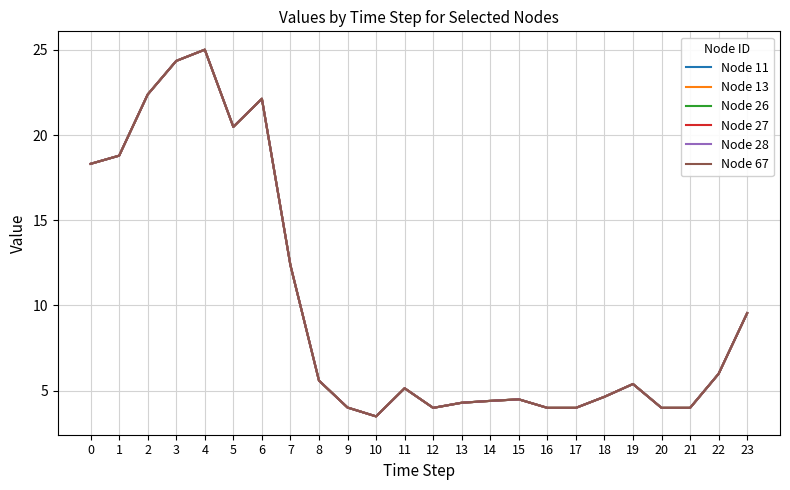

At which label does Node 28 reach its peak?

4